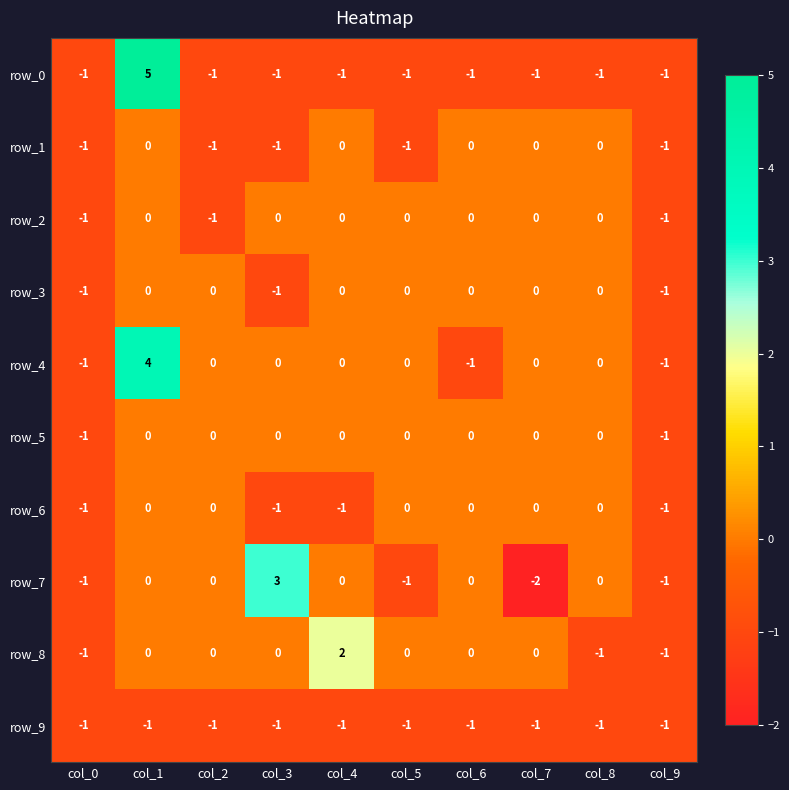

Is the value of row_9 at col_3 greater than the value of row_5 at col_4?

No